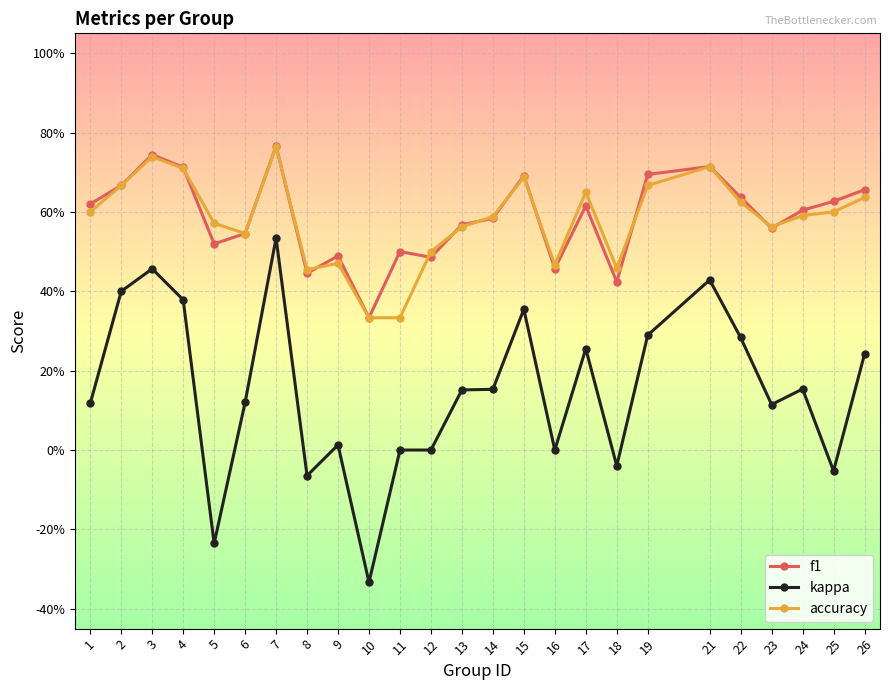

Is this an area chart (filled region under the line)?

No